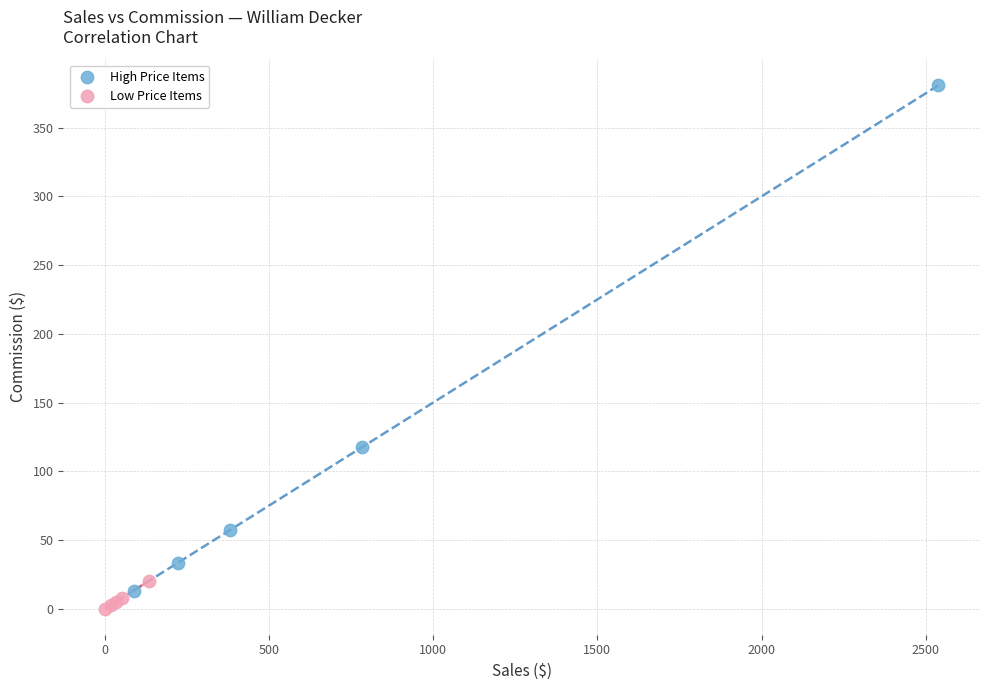

Which series has the largest Y range (max minus min)?

High Price Items